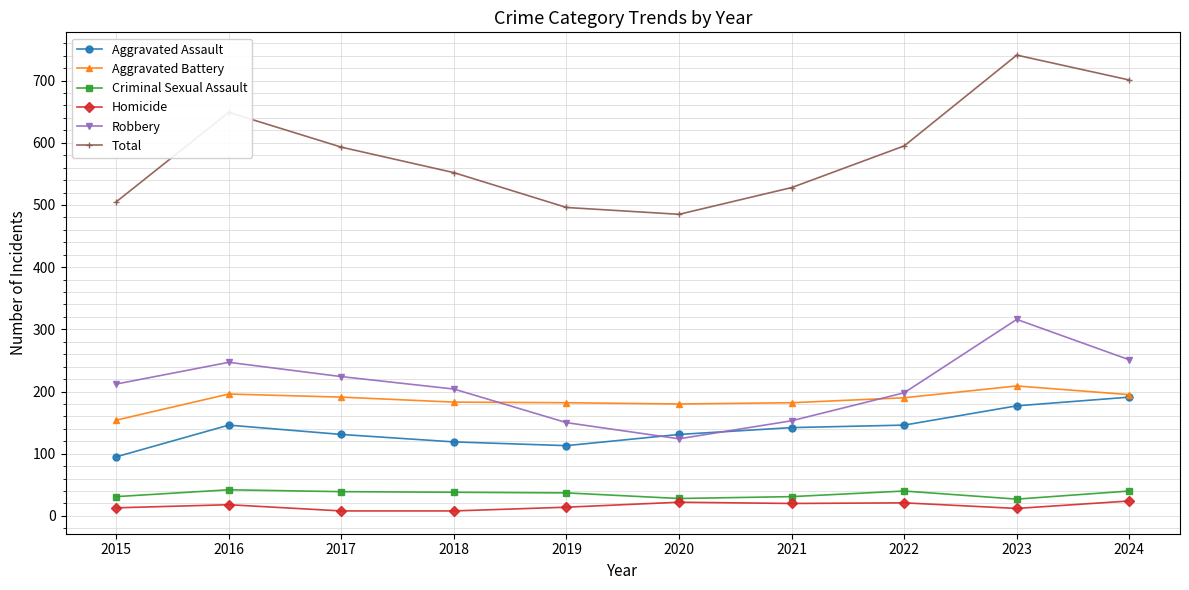

True or false: Homicide and Aggravated Battery cross at least once.

False